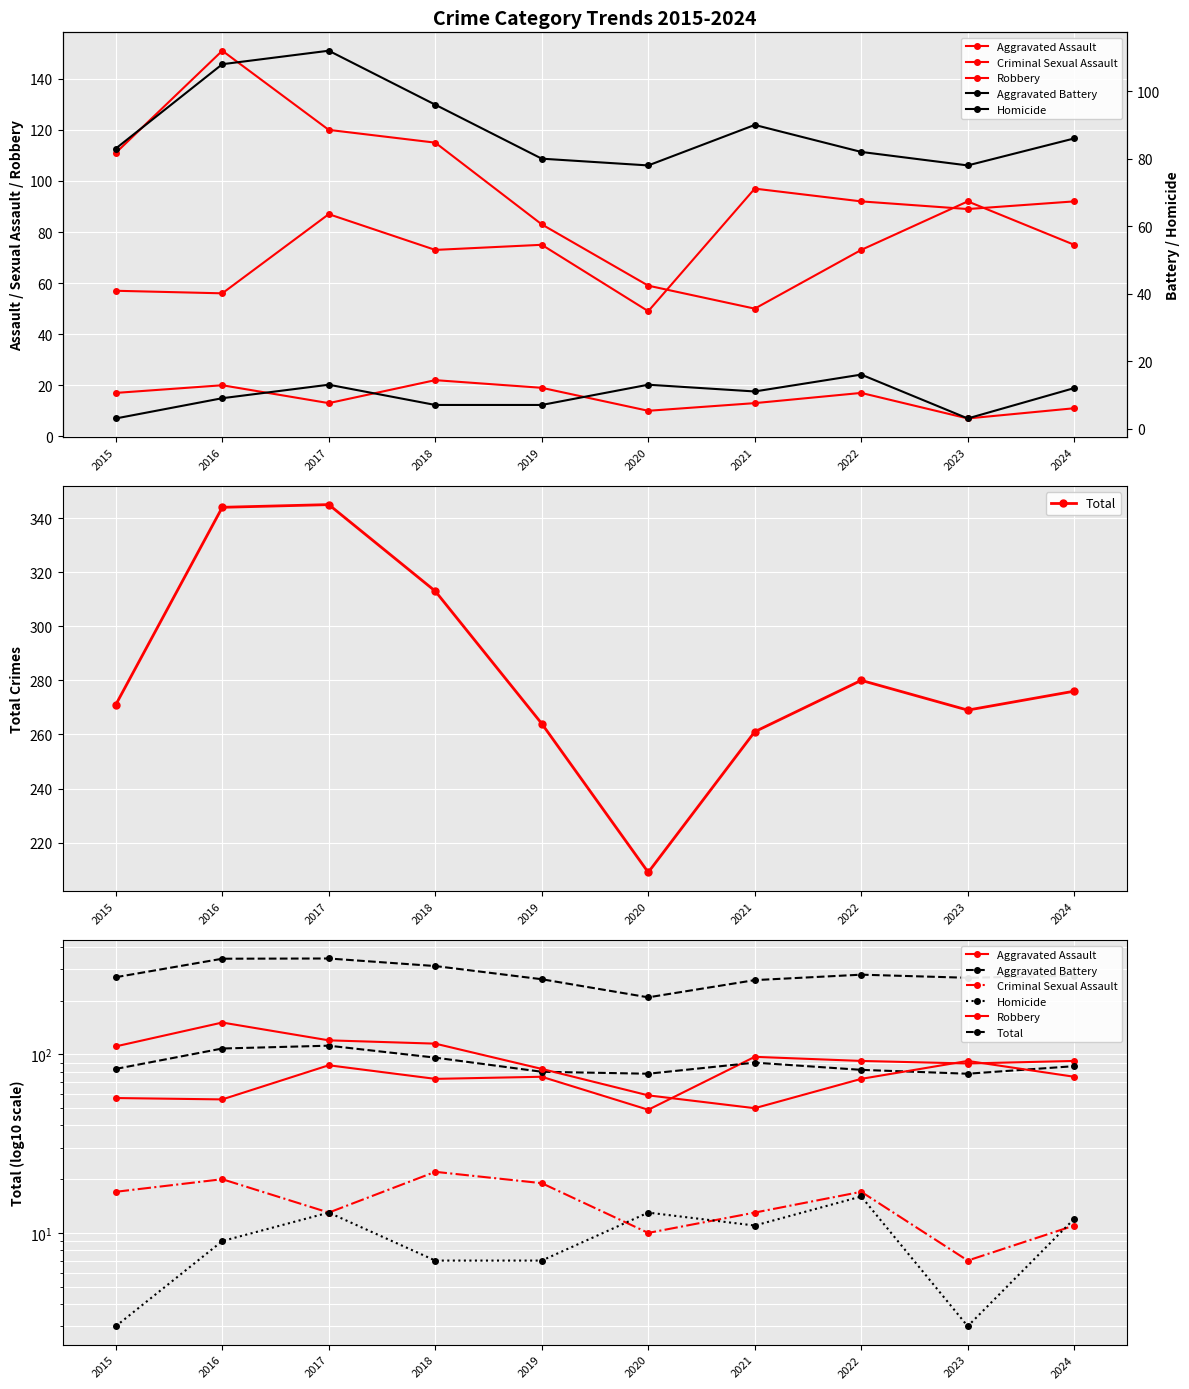

Which series changed the most between 2017 and 2021?

Total